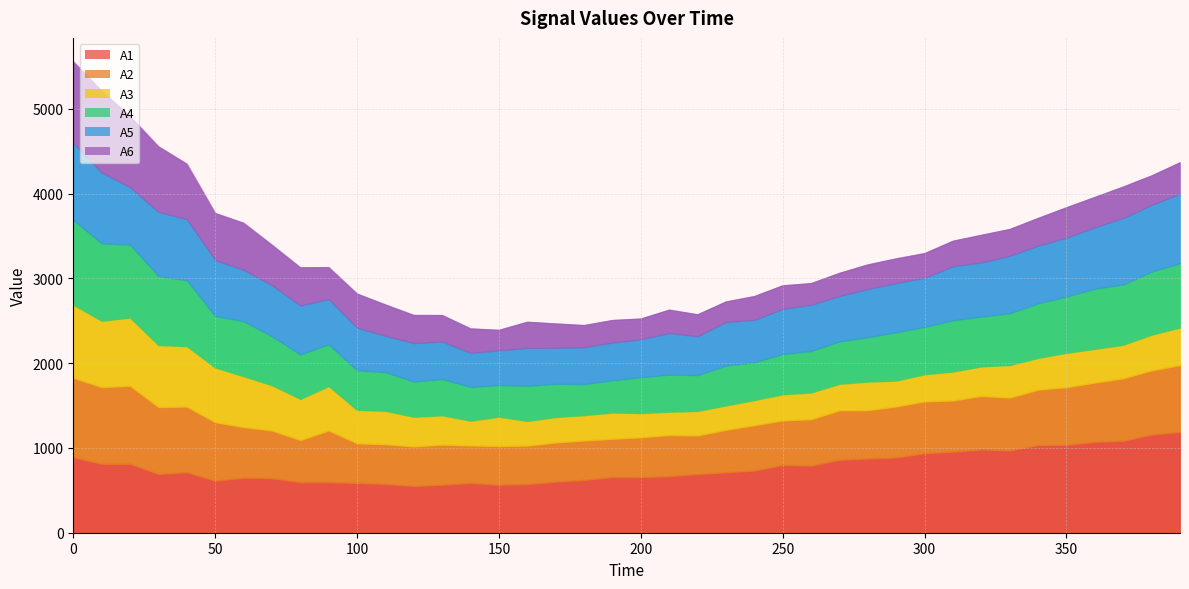

Which series has the largest range (max minus min)?

A6